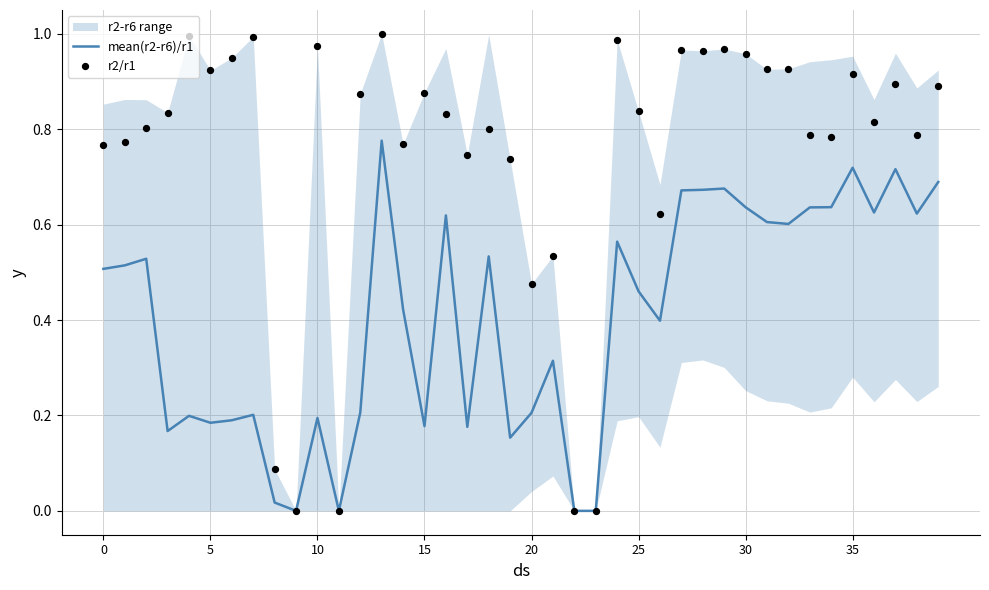

At how many categories does at least one series exceed 0?

36